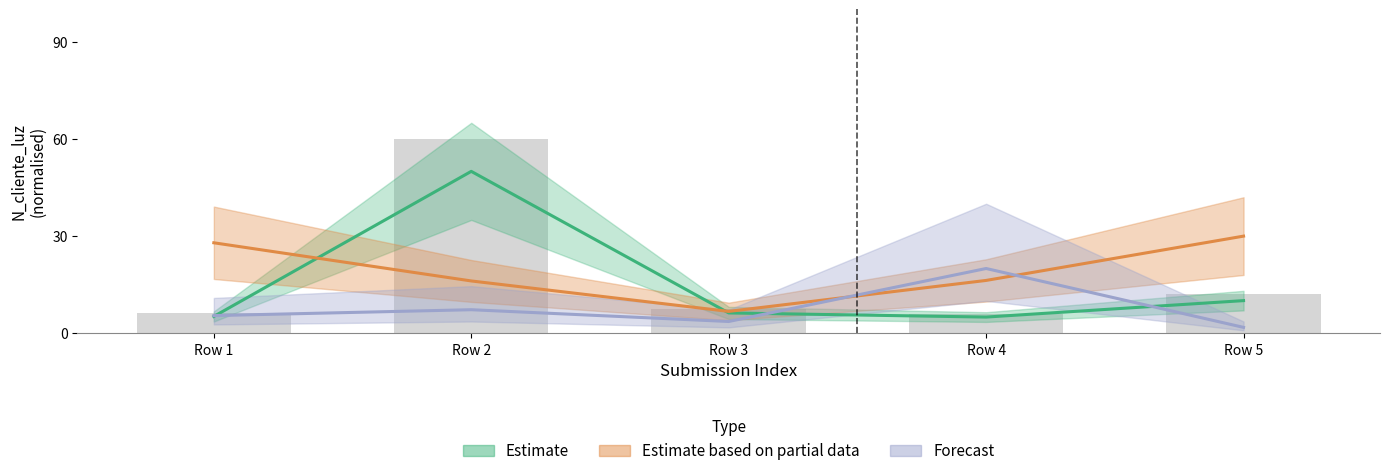

Is it true that Forecast equals 7.3 at Row 2?

True